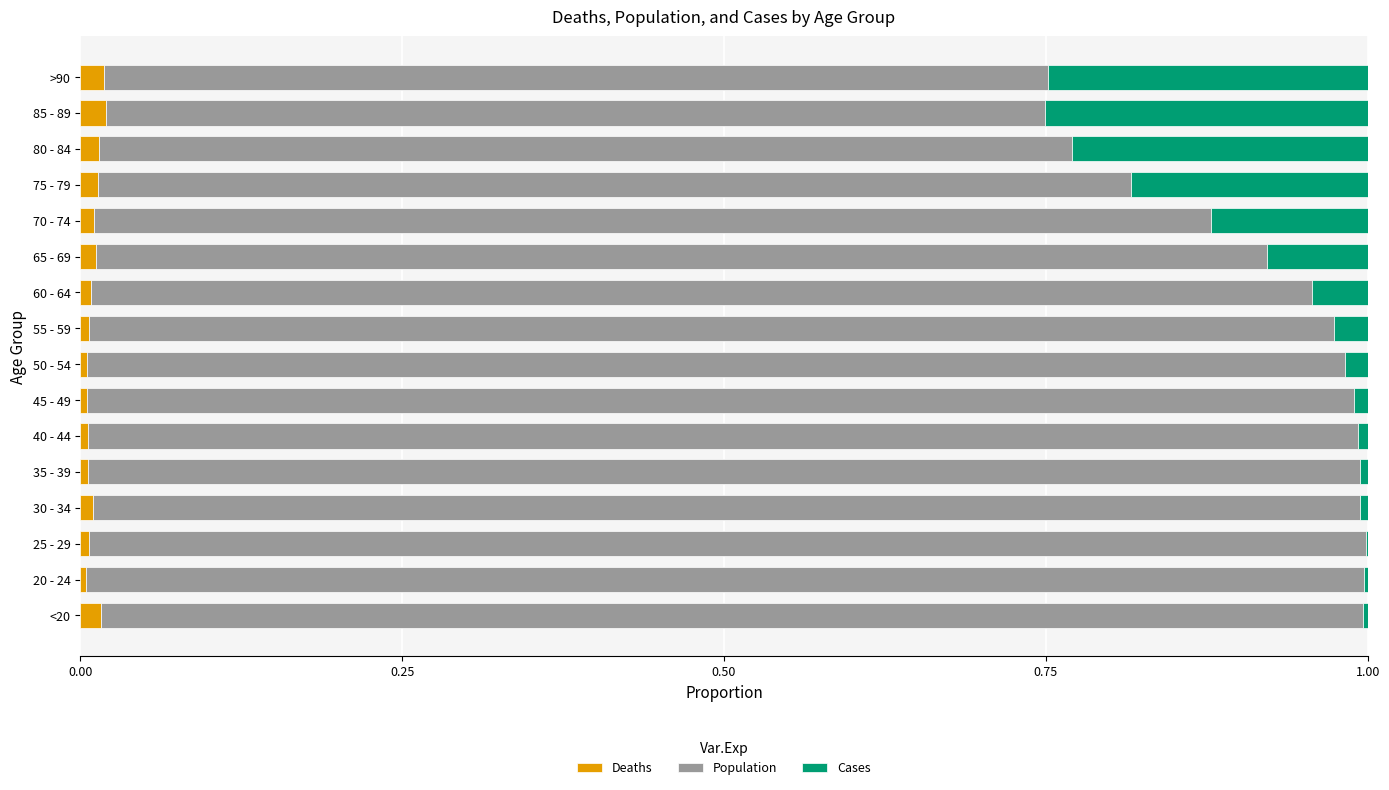

True or false: Deaths has a value of 0.0 at 55 - 59.

True